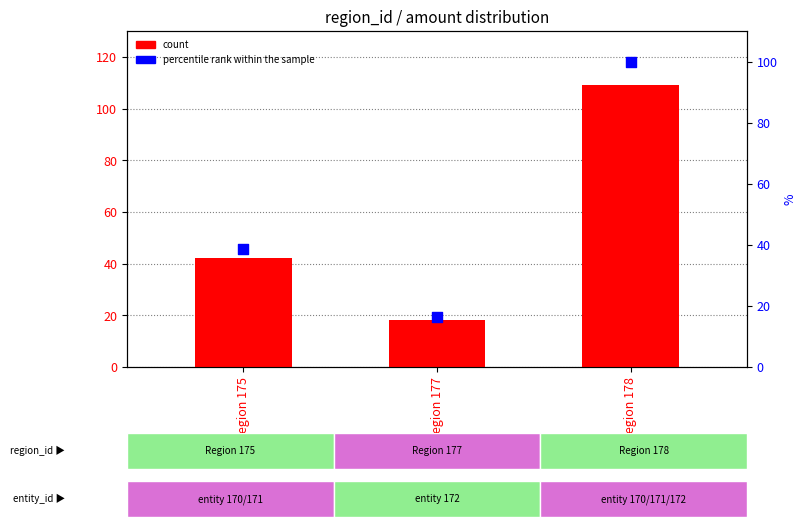

Is the value of percentile rank within the sample at region 177 greater than the value of count at region 175?

No